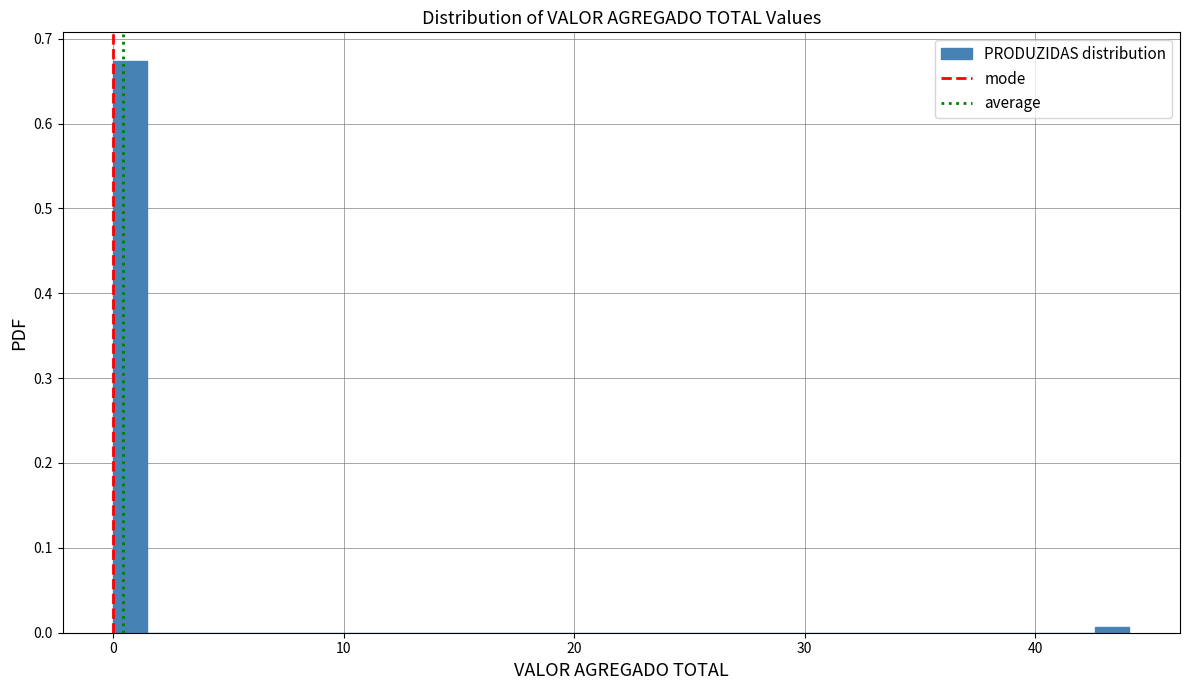

Around what value on the x-axis is the tallest bar? Give the approximate position of its centre, as read against the axis.

1